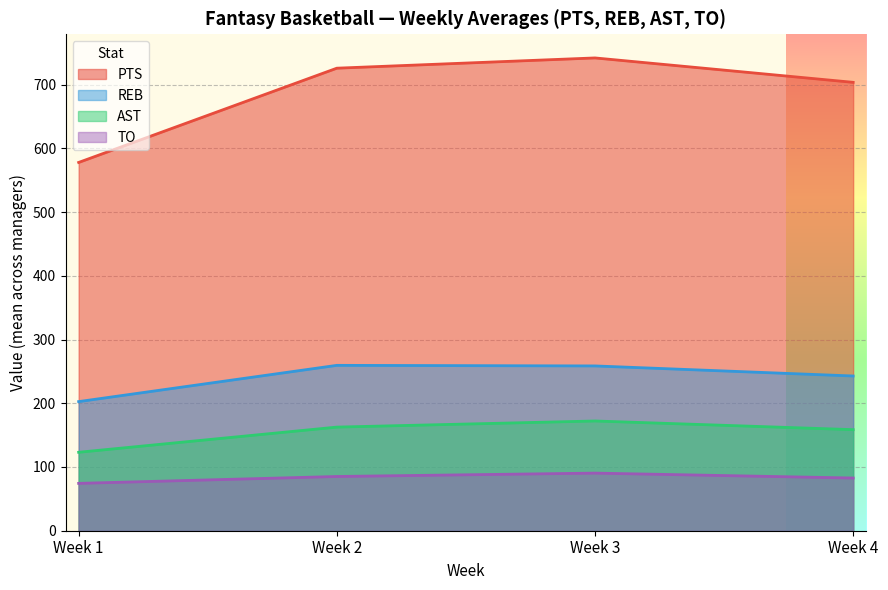

What is the difference between the second highest and minimum values in the TO series?

10.8